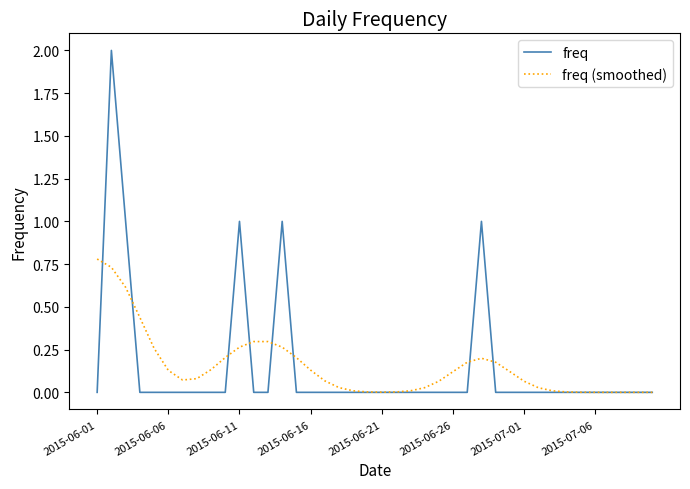

Which series has the largest range (max minus min)?

freq